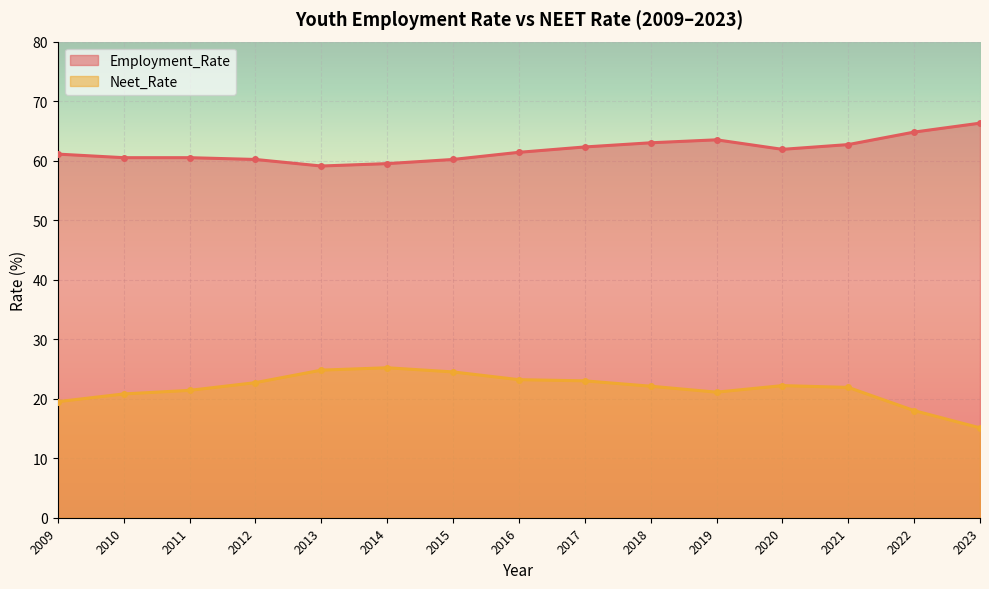

At which label does Employment_Rate first exceed 61?

2009